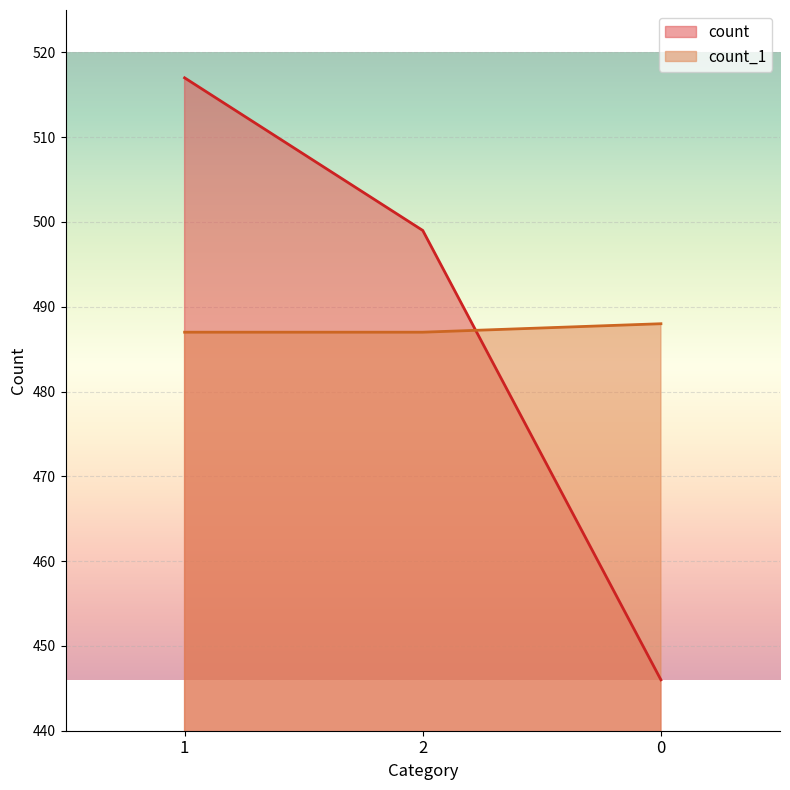

How many data points in count are above 499?

1